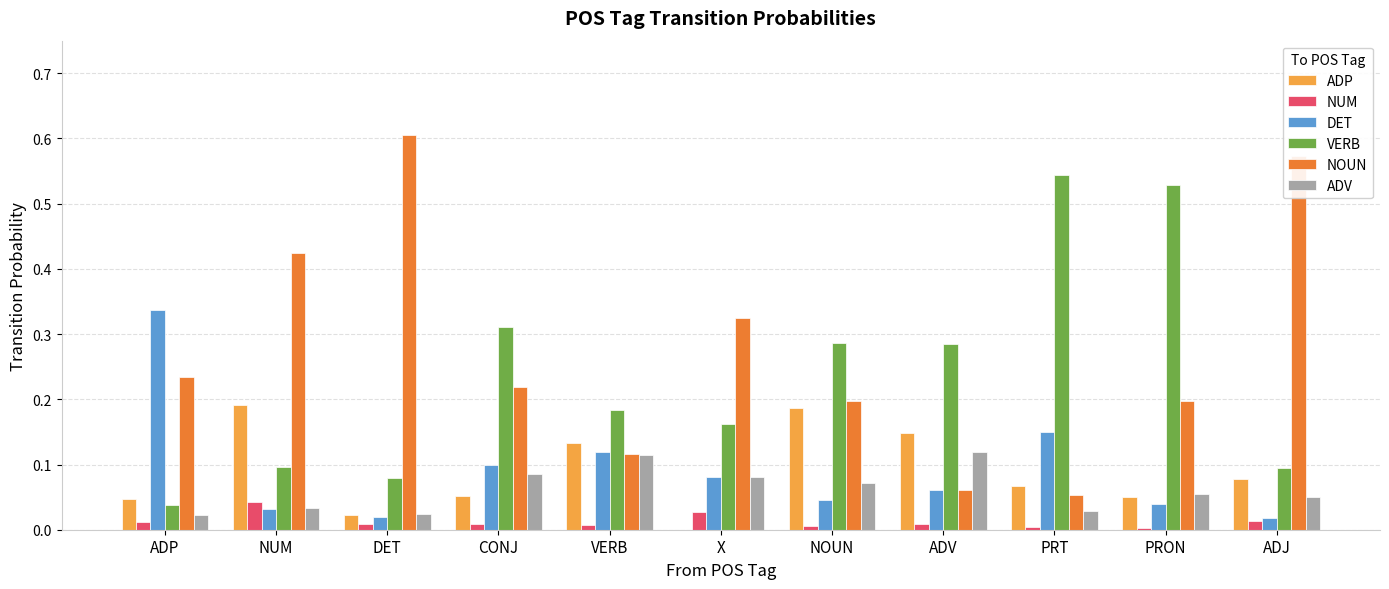

Is it true that NOUN equals 0.0 at ADV?

False